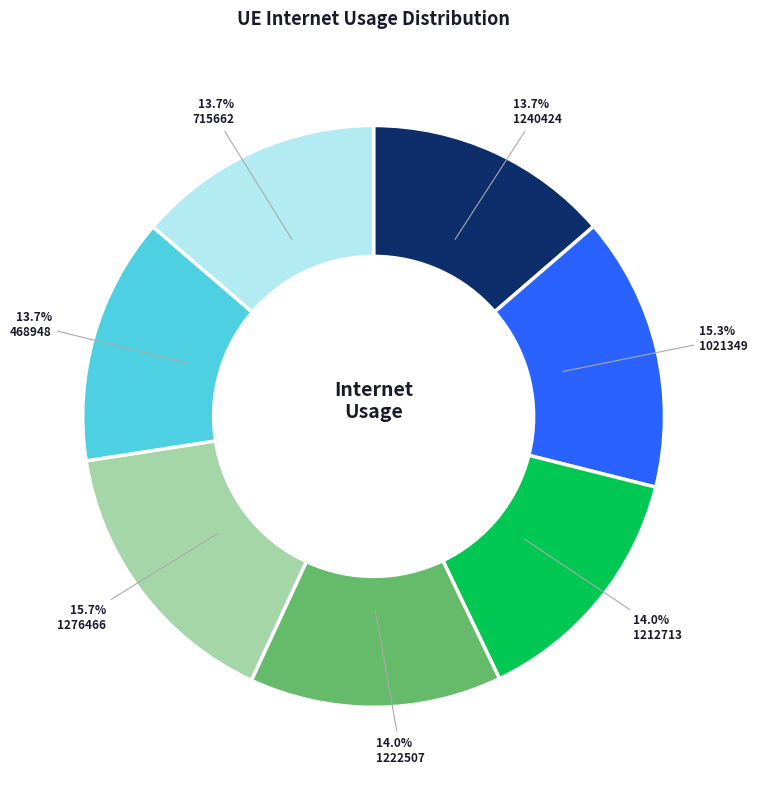

Does any single category account for the majority?

No